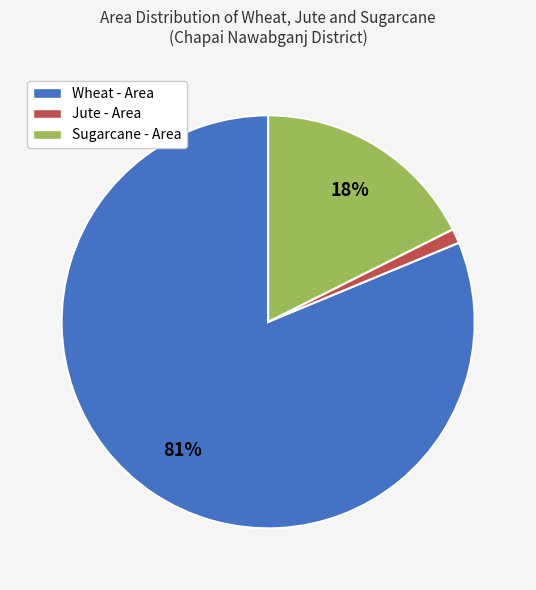

The Jute - Area slice represents 11% of the pie. True or false?

False